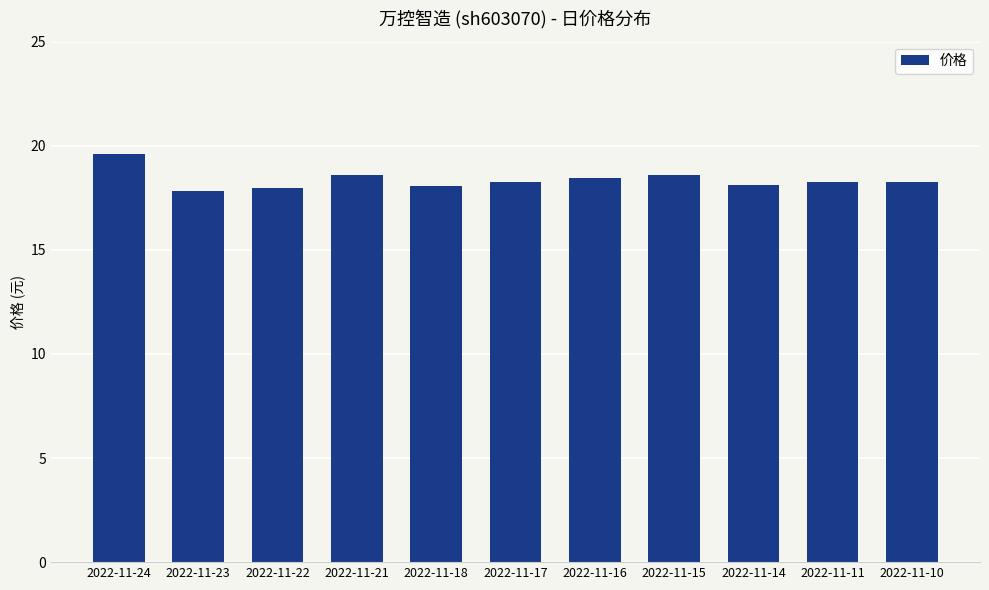

True or false: the data shows 19.6 at 2022-11-24.

True